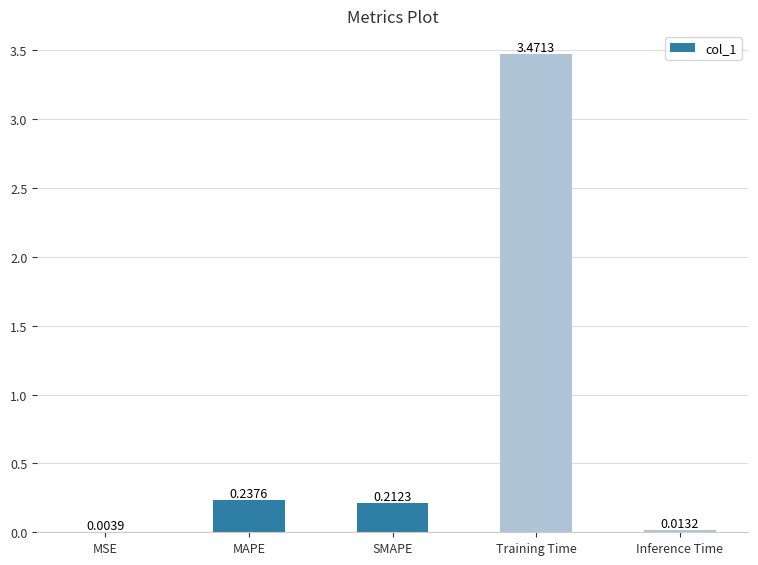

At which category does the chart reach its peak across all series?

Training Time